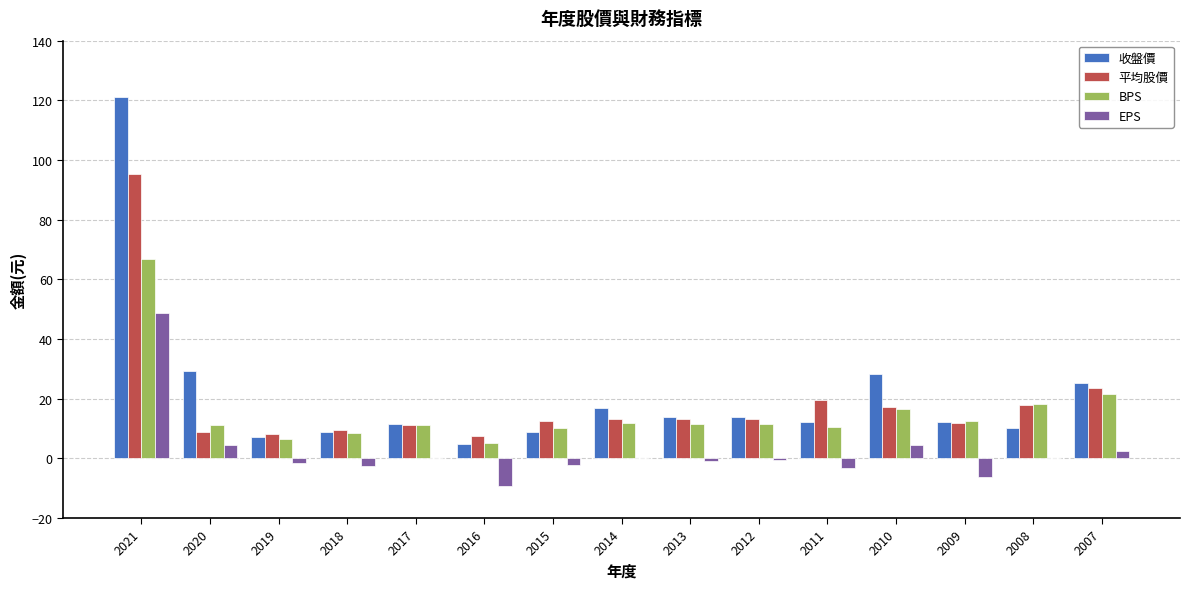

What is the sum of the EPS values at 2018 and 2020?

2.0